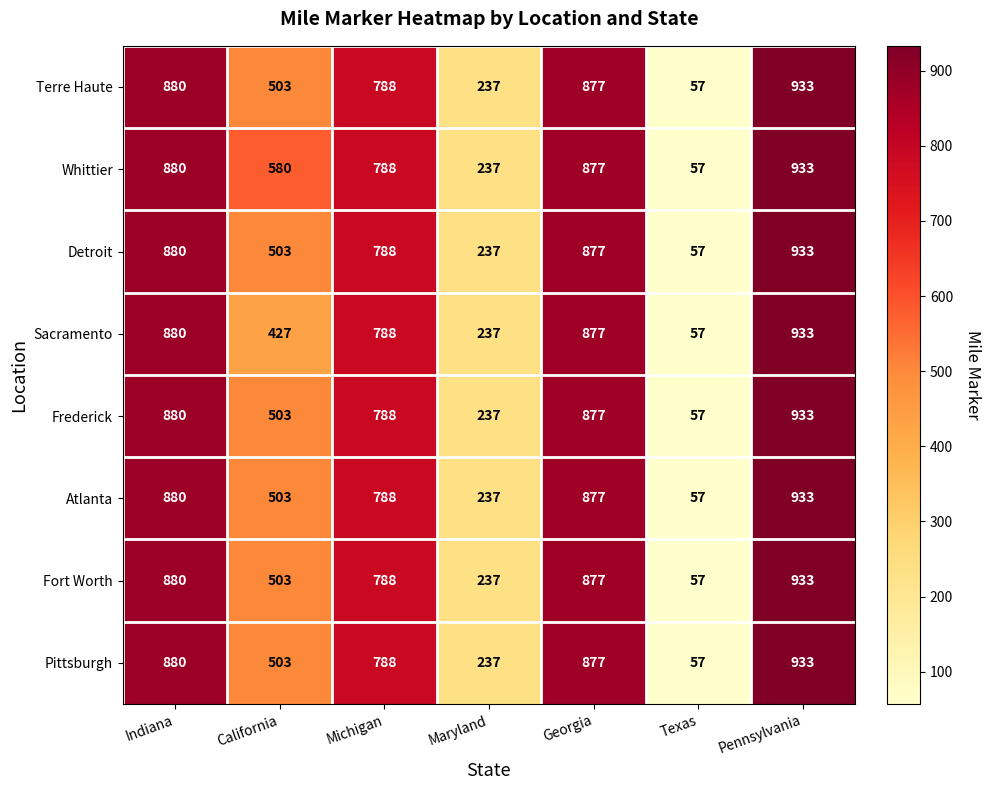

The Detroit series shows 57 at Texas. True or false?

True